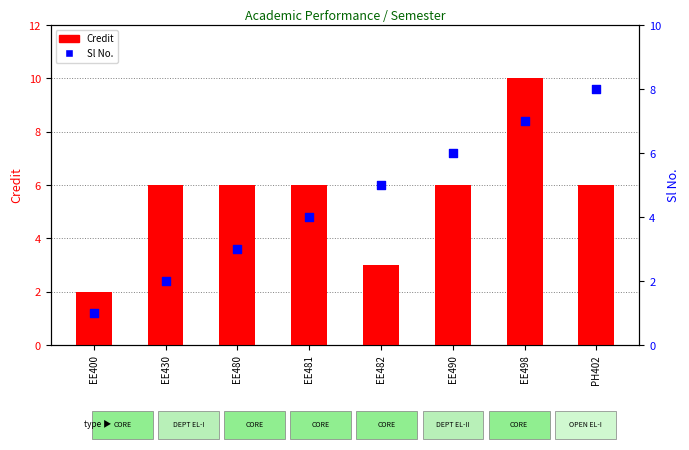

Which series reaches the minimum Y coordinate?

Sl No.